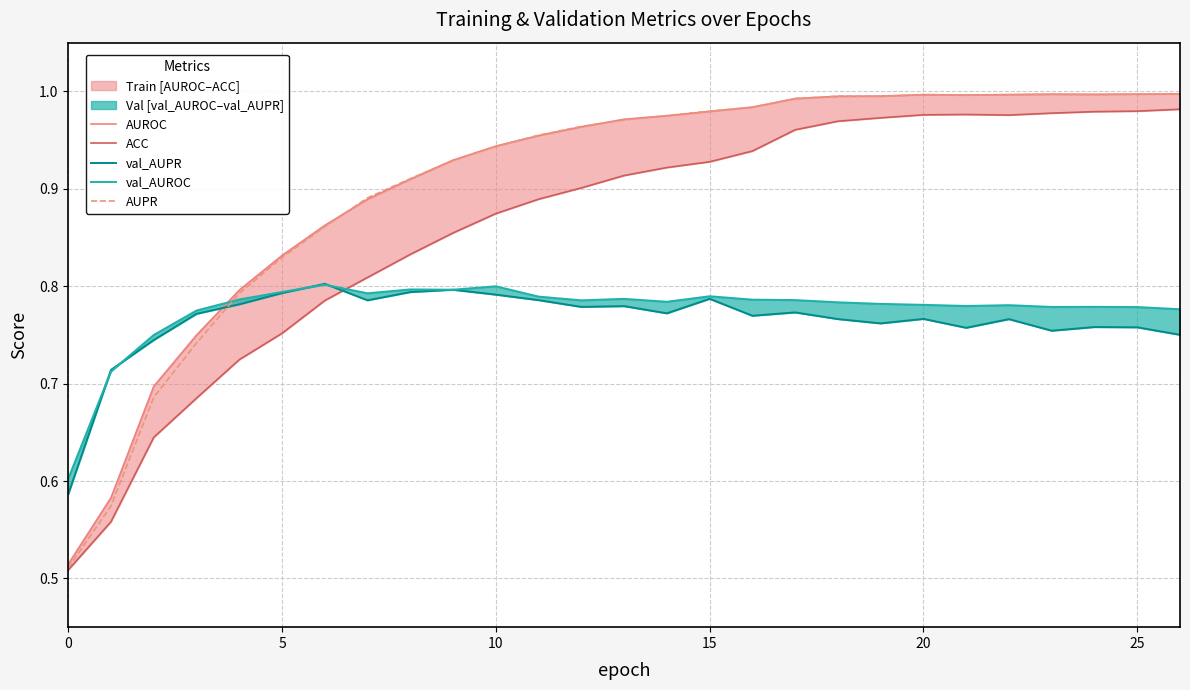

What is the highest value of the ACC series?

1.0